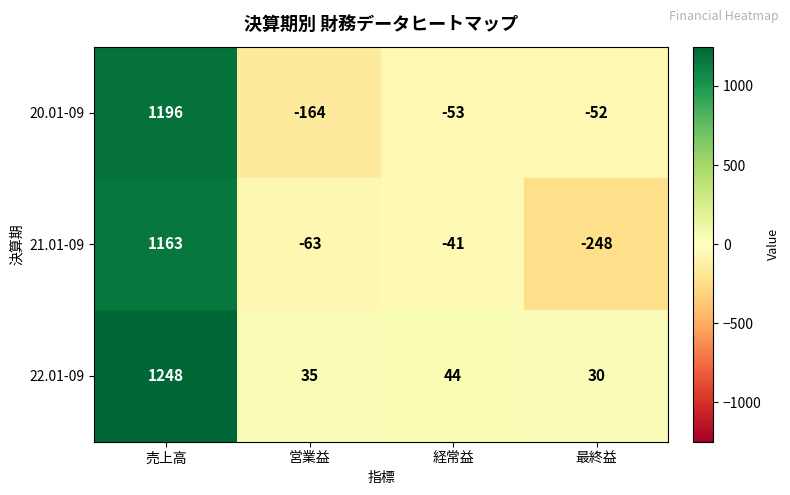

What is the total value across all series at 売上高?

3607